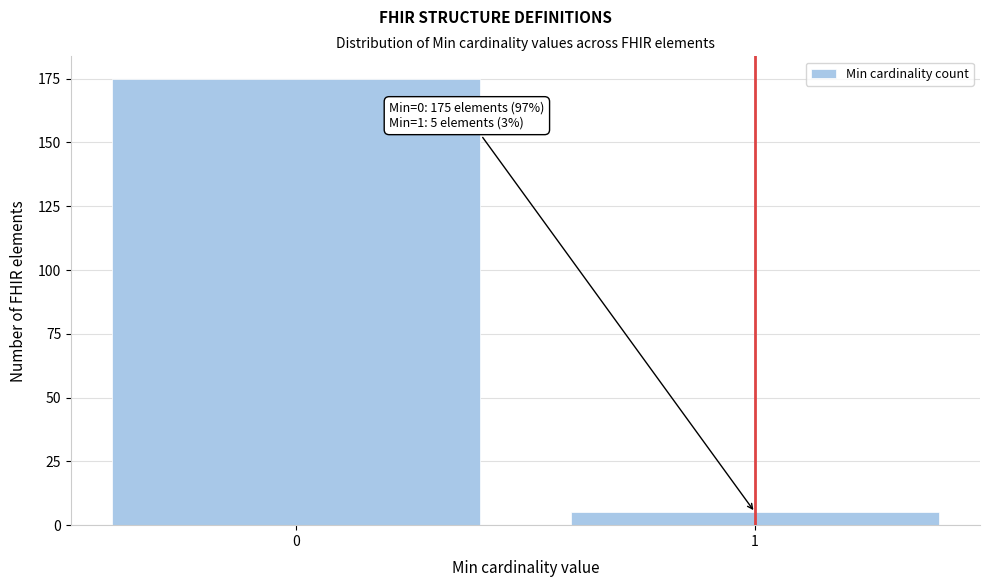

Reading left to right, transcribe all the data shown in this chart.

175	5